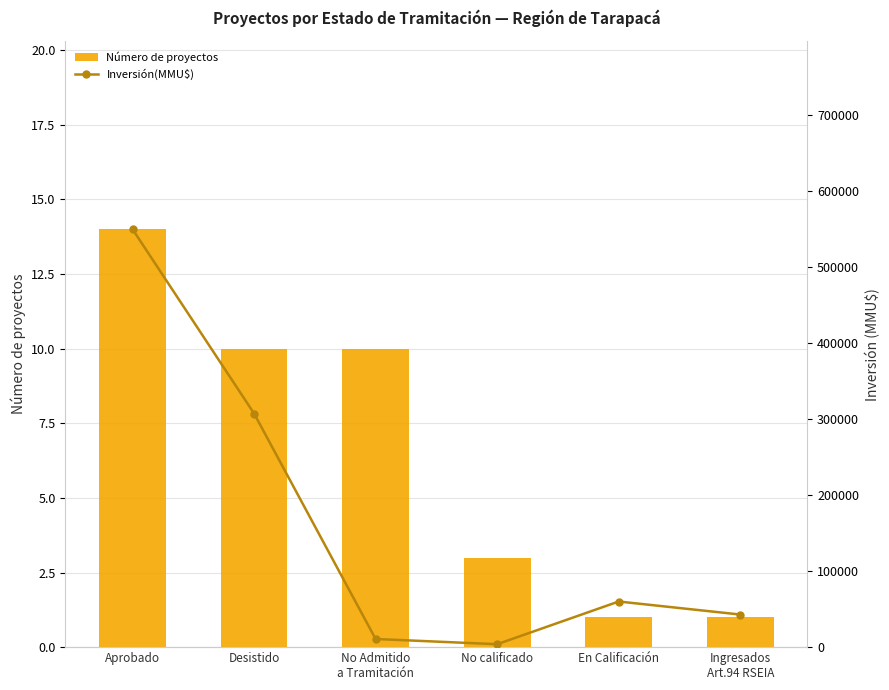

List the series in order of their peak value, highest first.

Inversión(MMU$), Número de proyectos